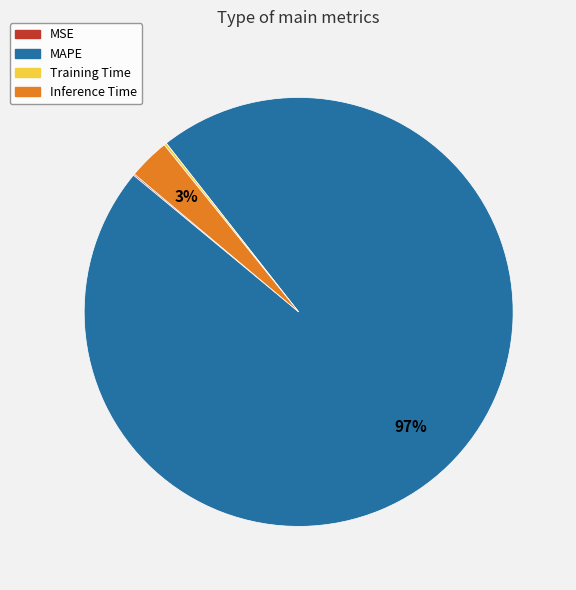

What percentage is the Inference Time slice, to the nearest percent?

3%